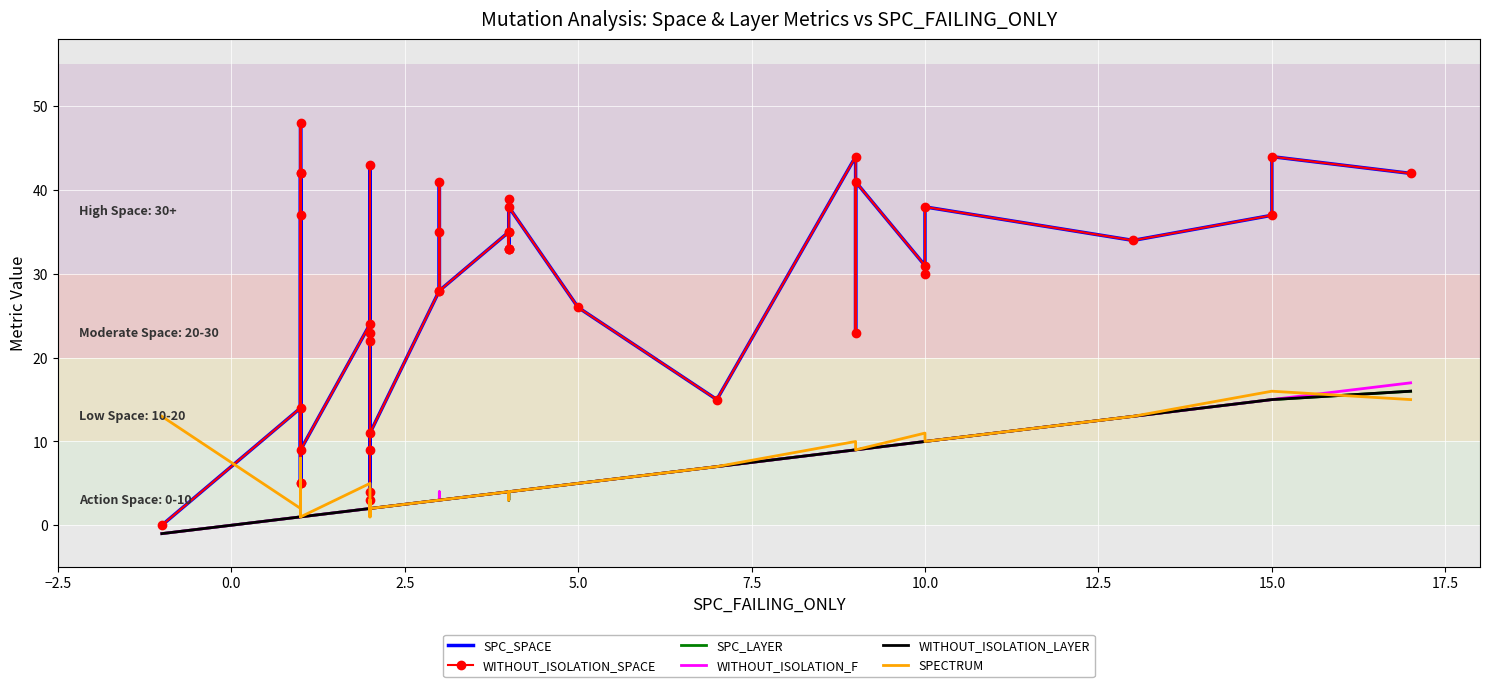

How many distinct data groups are displayed?

6